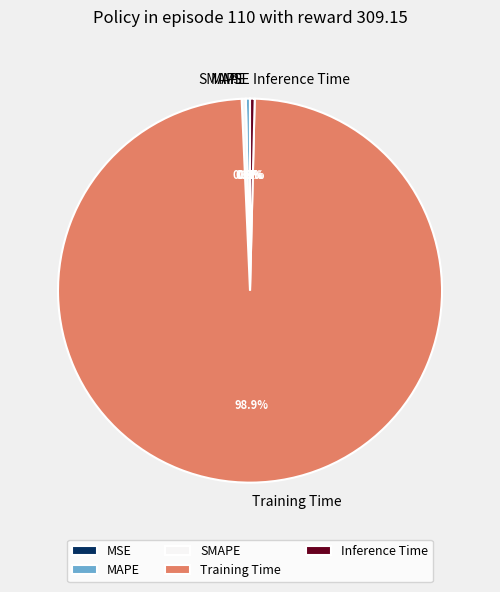

To the nearest percent, what is the combined percentage of Inference Time and SMAPE?

1%